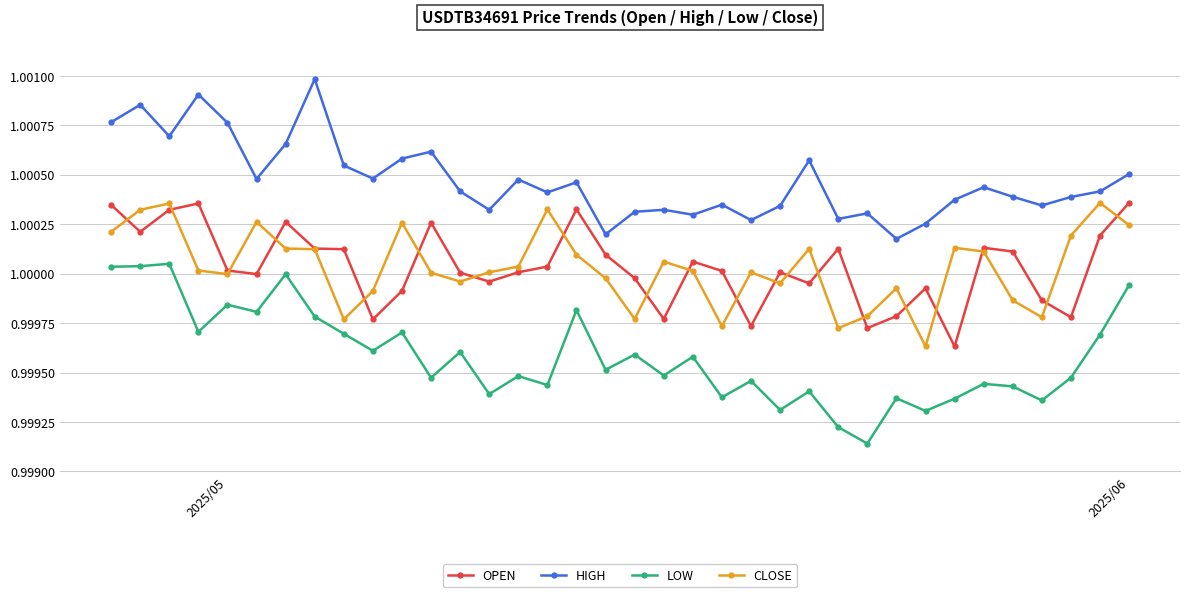

True or false: OPEN and HIGH intersect in this chart.

False